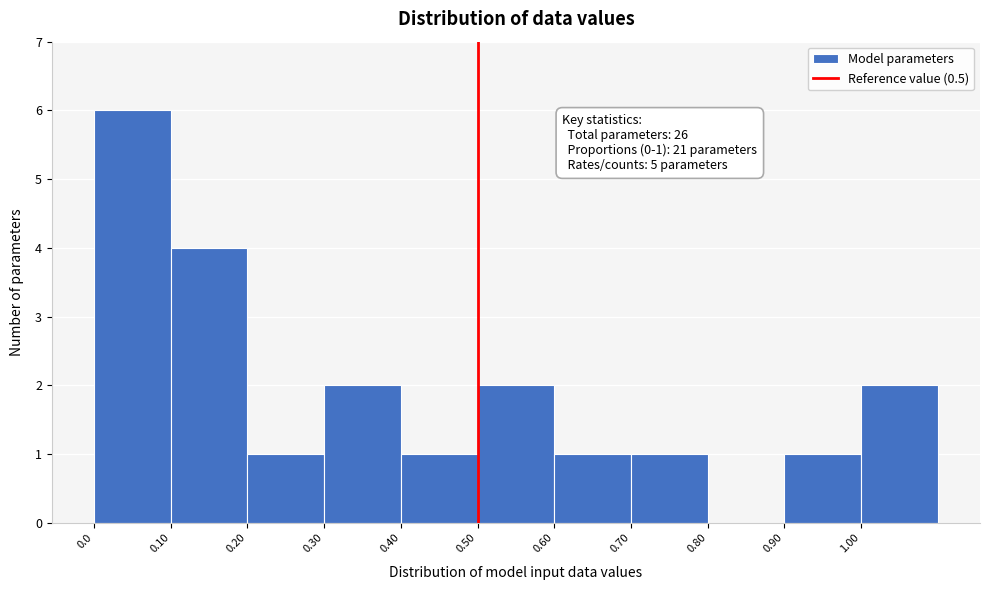

Which range on the x-axis has the tallest bar?

0.0 to 0.1